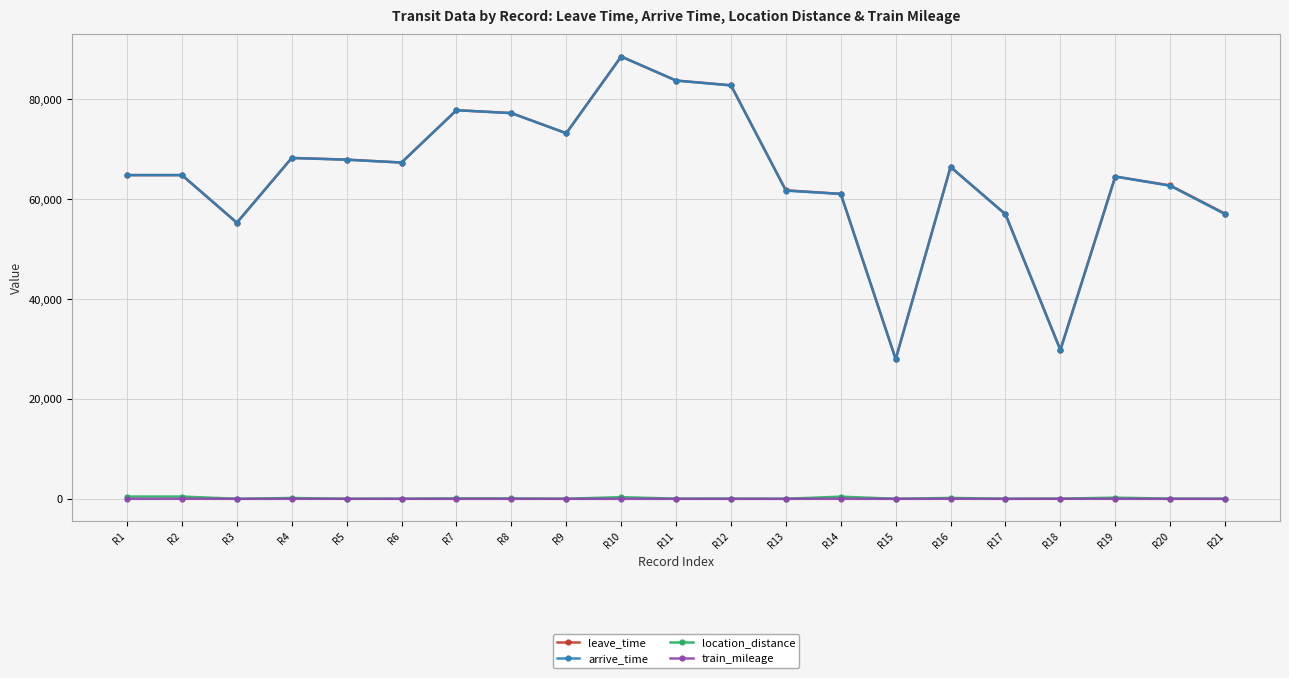

Where is the first local minimum for leave_time?

R3